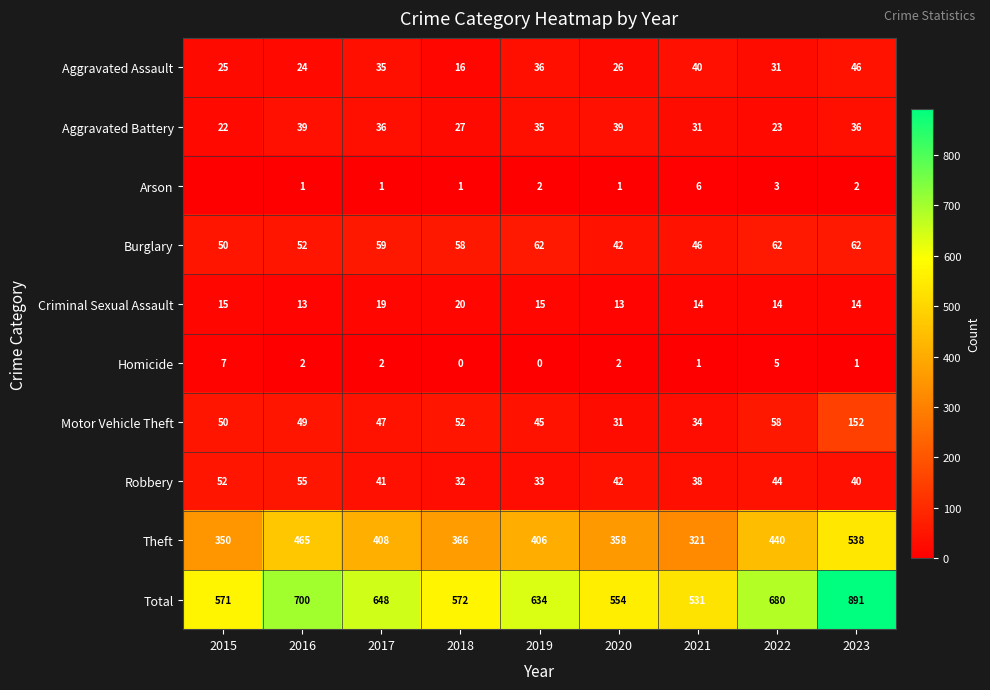

Is the value of Aggravated Assault at 2019 greater than the value of Criminal Sexual Assault at 2021?

Yes